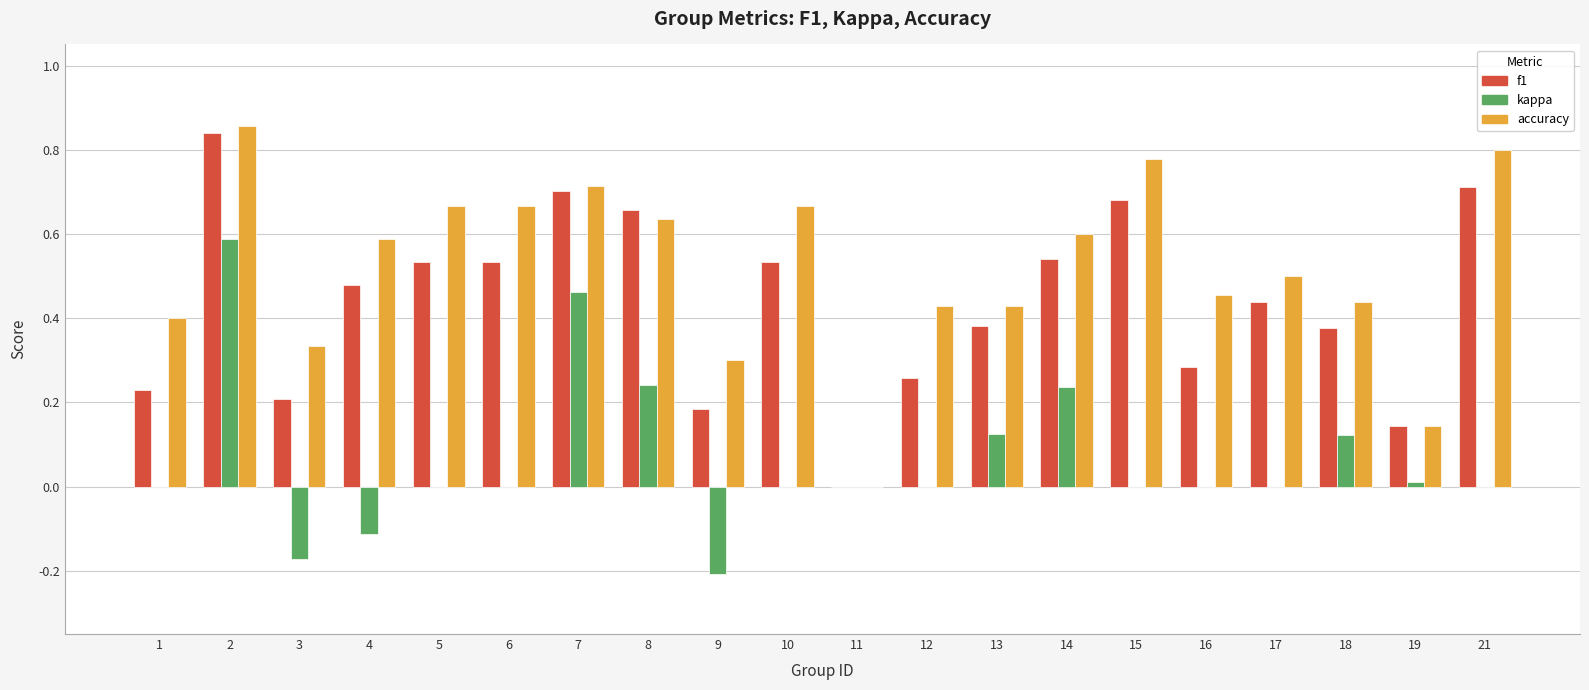

What are all the series names shown in the legend?

f1, kappa, accuracy